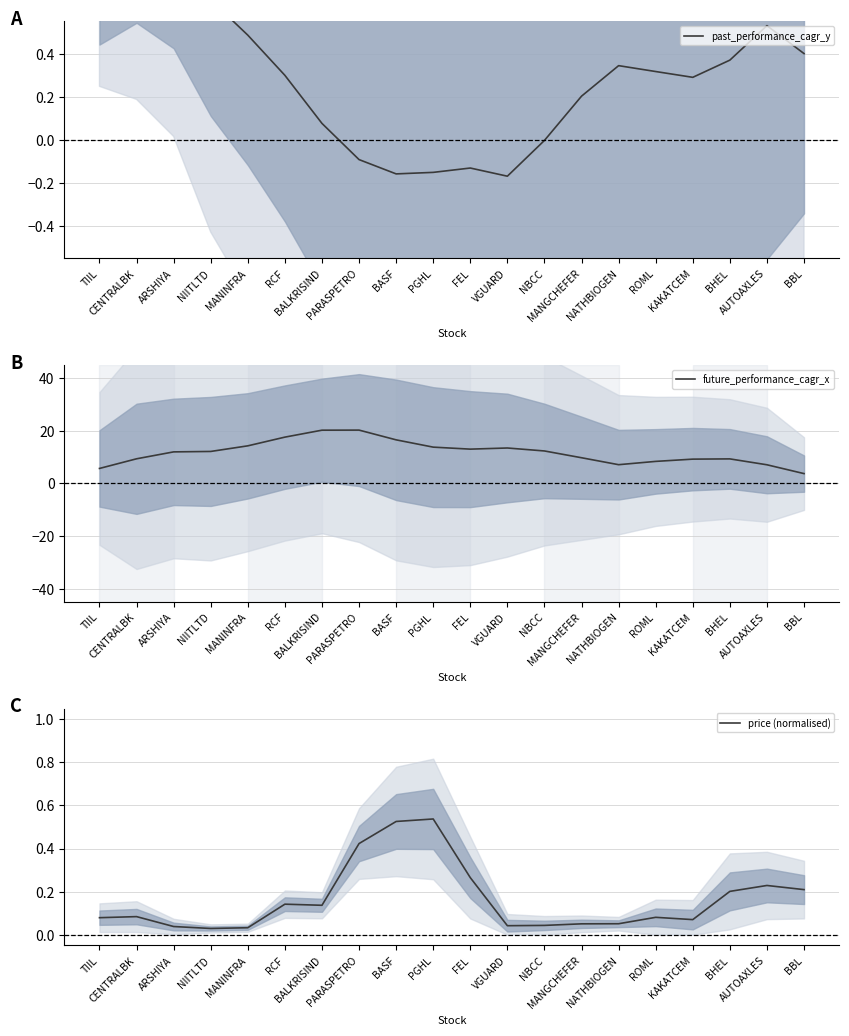

At which label does past_performance_cagr_y reach its peak?

CENTRALBK